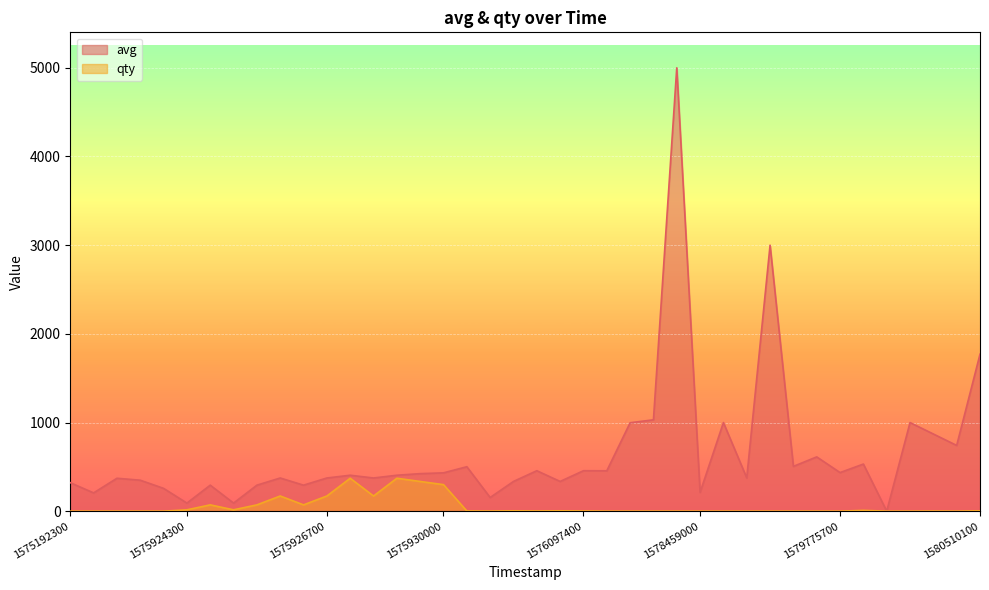

Which category has the lowest value across all series?

35